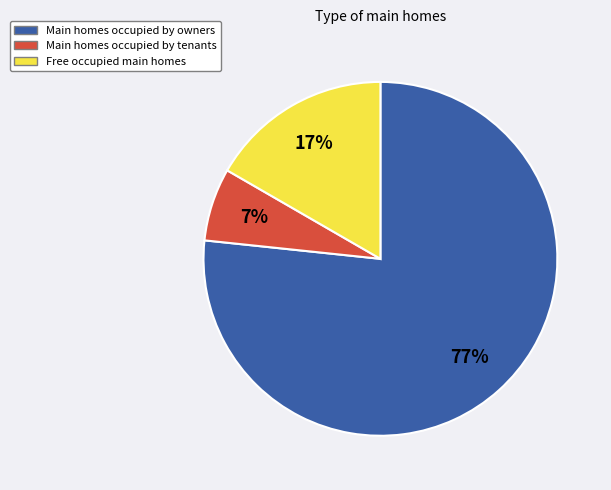

What percentage is the Main homes occupied by tenants slice, to the nearest percent?

7%